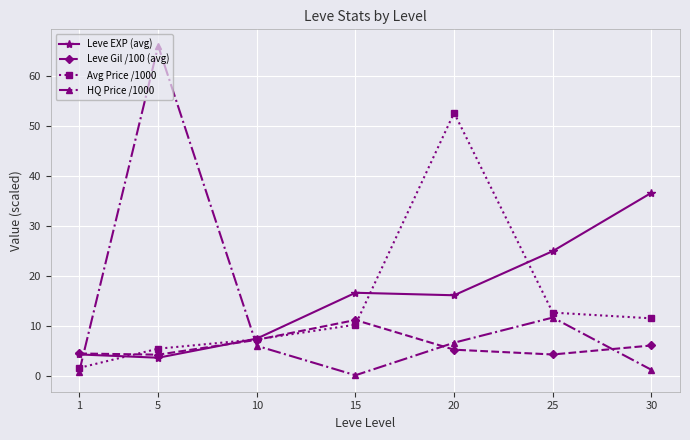

Which series has the largest total across all categories?

Leve EXP (avg)